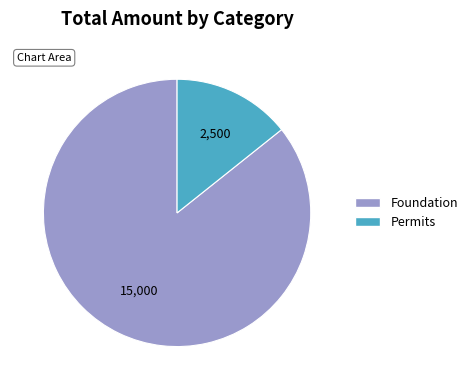

Approximately how many times larger is the value at Foundation compared to Permits?

6.0